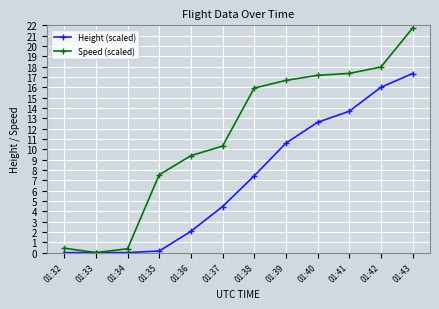

Which series changed the most between 01:33 and 01:39?

Speed (scaled)